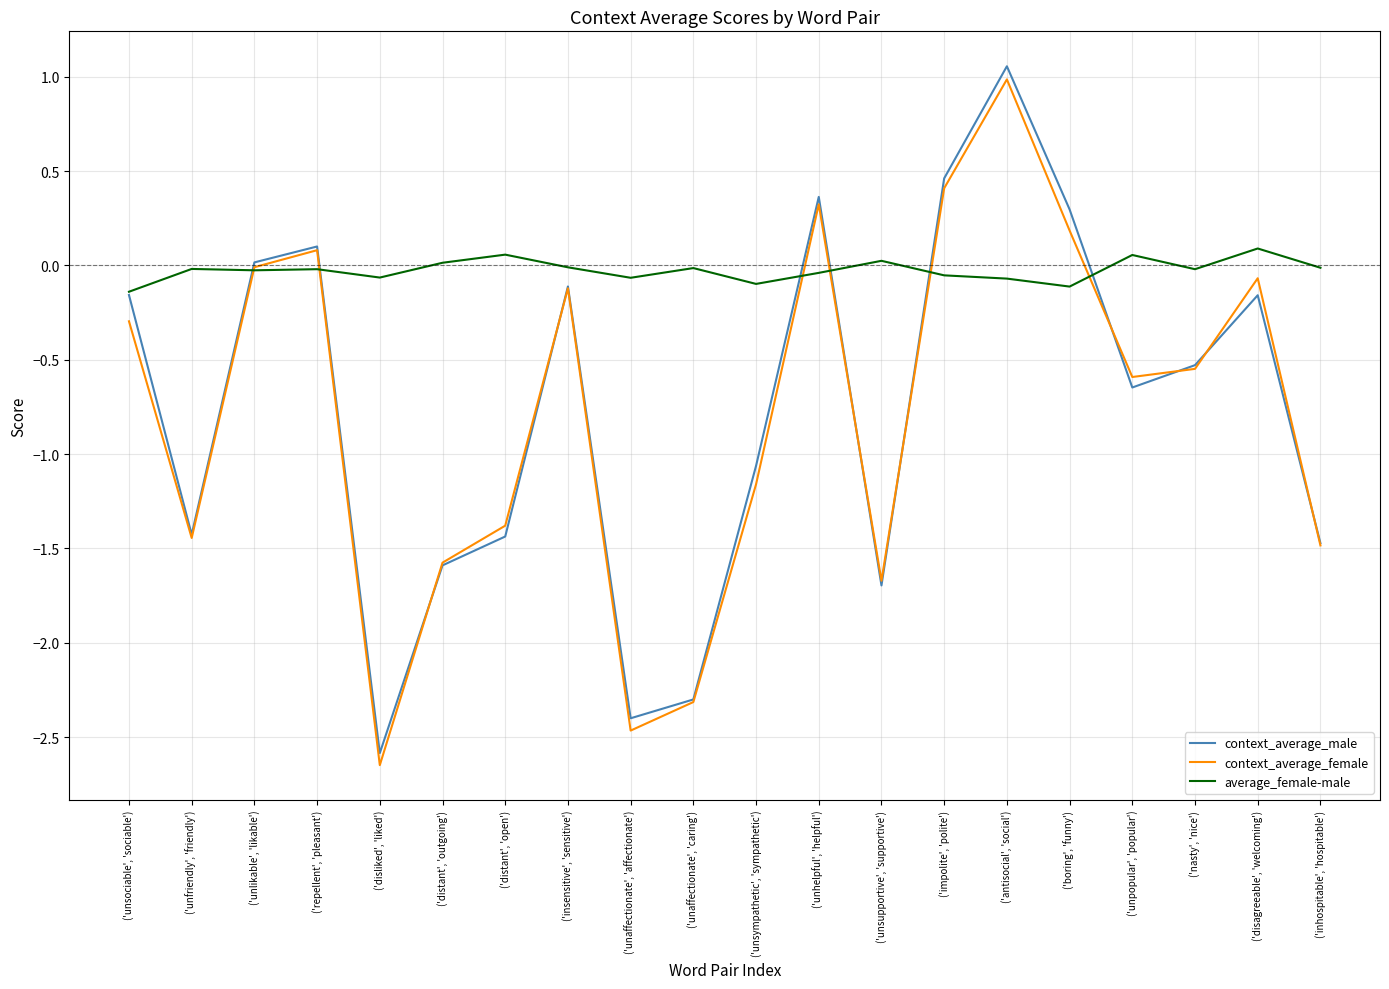

How many lines are shown in the chart?

3